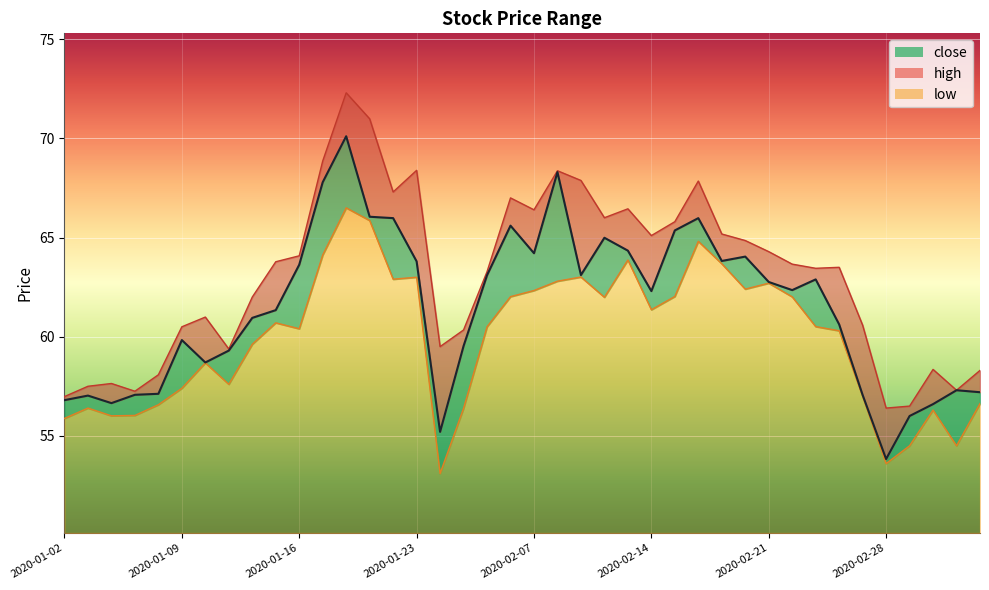

What is the minimum value for close?

53.8